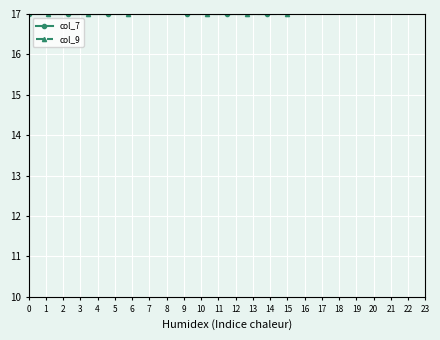

At which label is col_9 closest to 24?

3